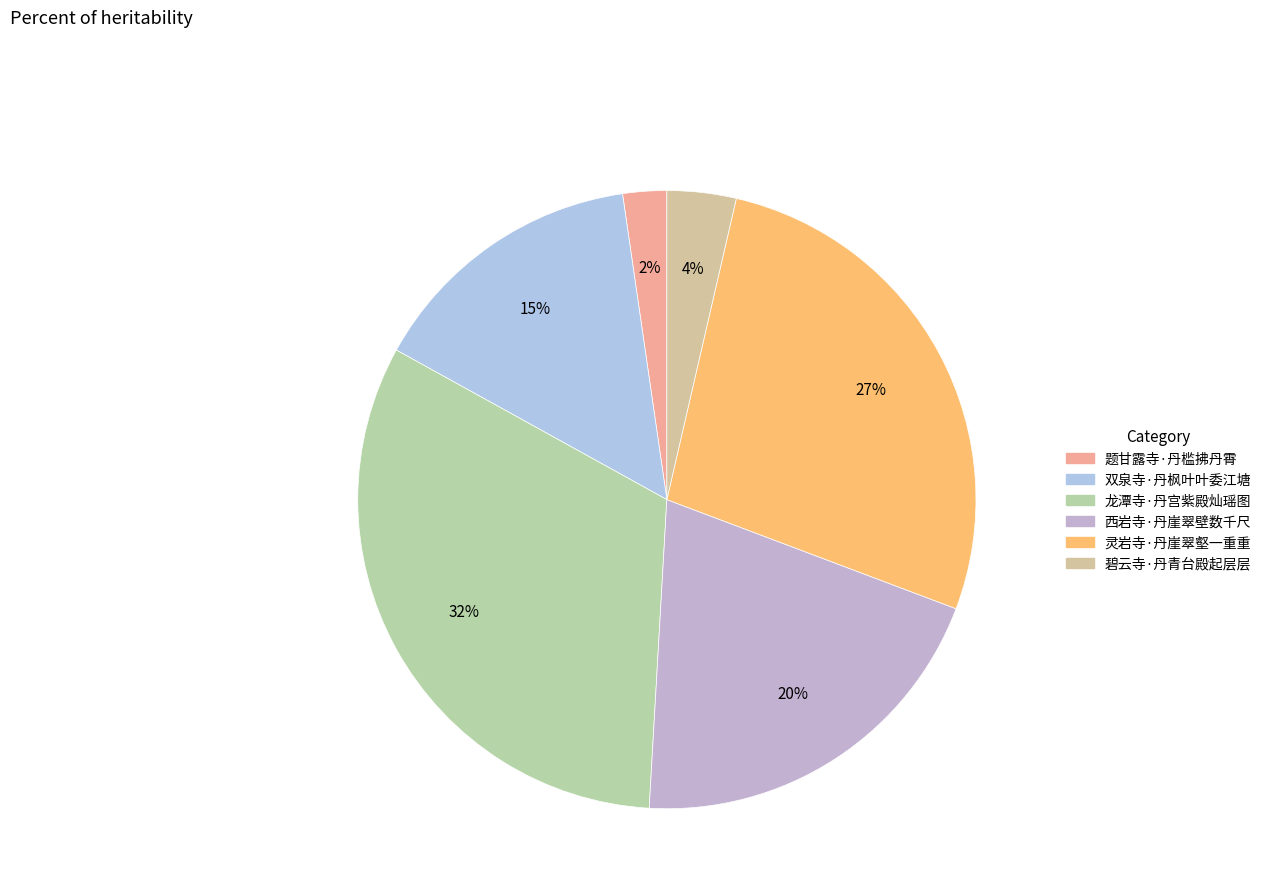

How many segments does this pie chart have?

6